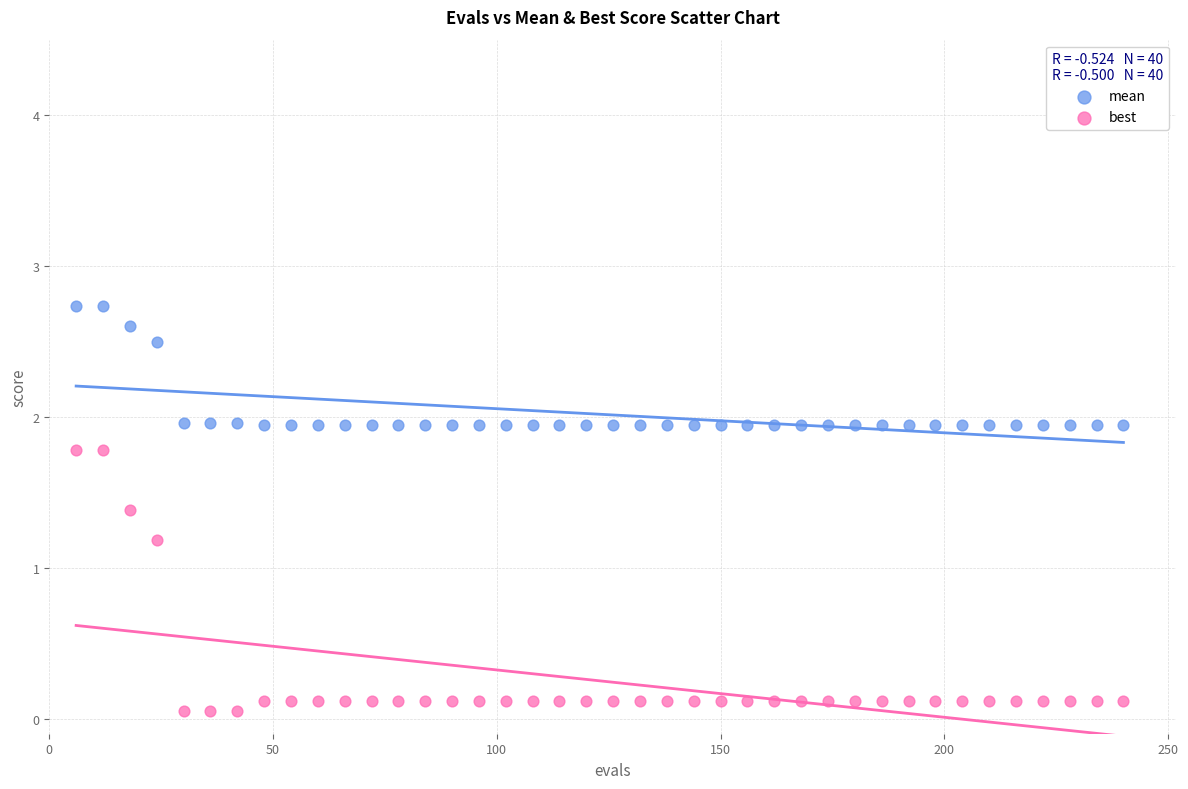

Across all data points, what is the range of Y values (max minus min)?

2.7